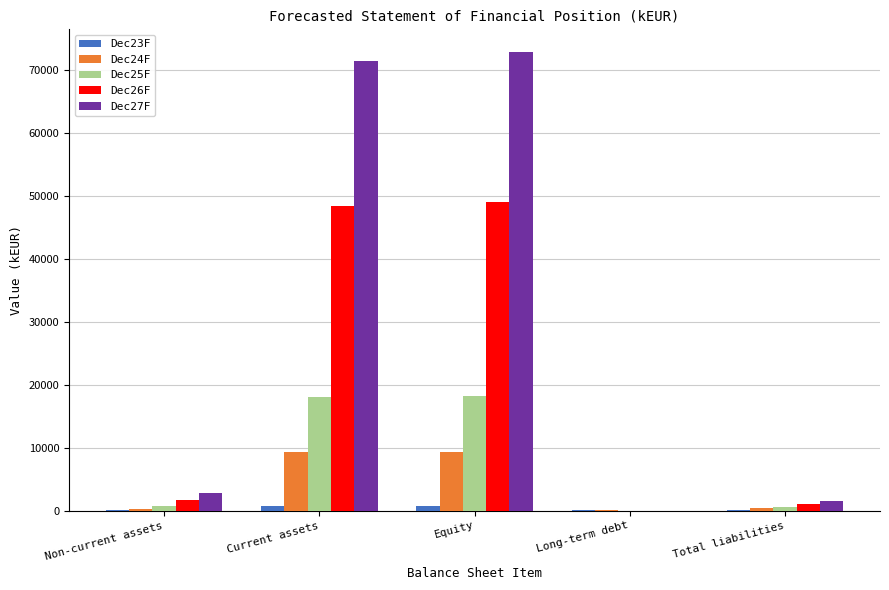

What is the total value across all series at Long-term debt?

150.0